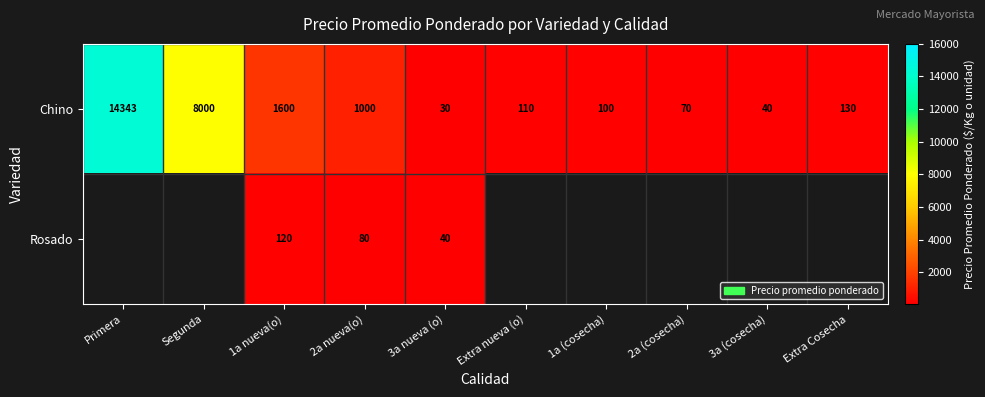

What is the spread (max minus min) of values at 3a nueva (o)?

10